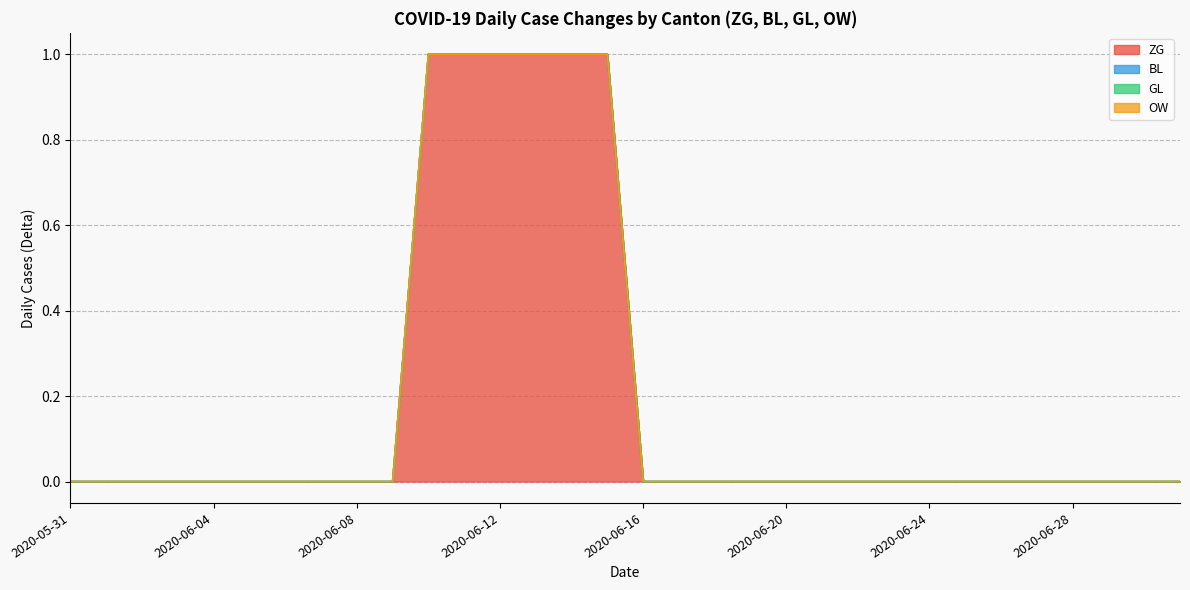

How many series are shown in this chart?

4